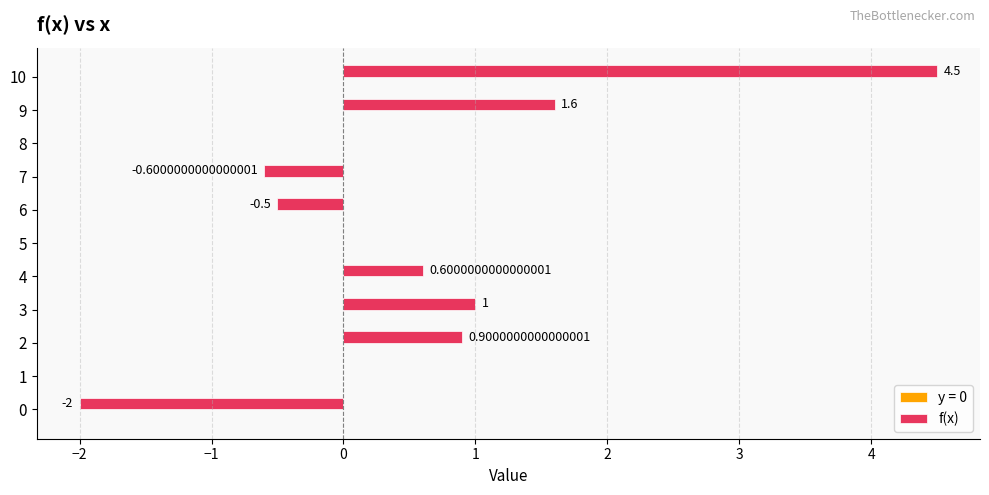

How many distinct data groups are displayed?

1